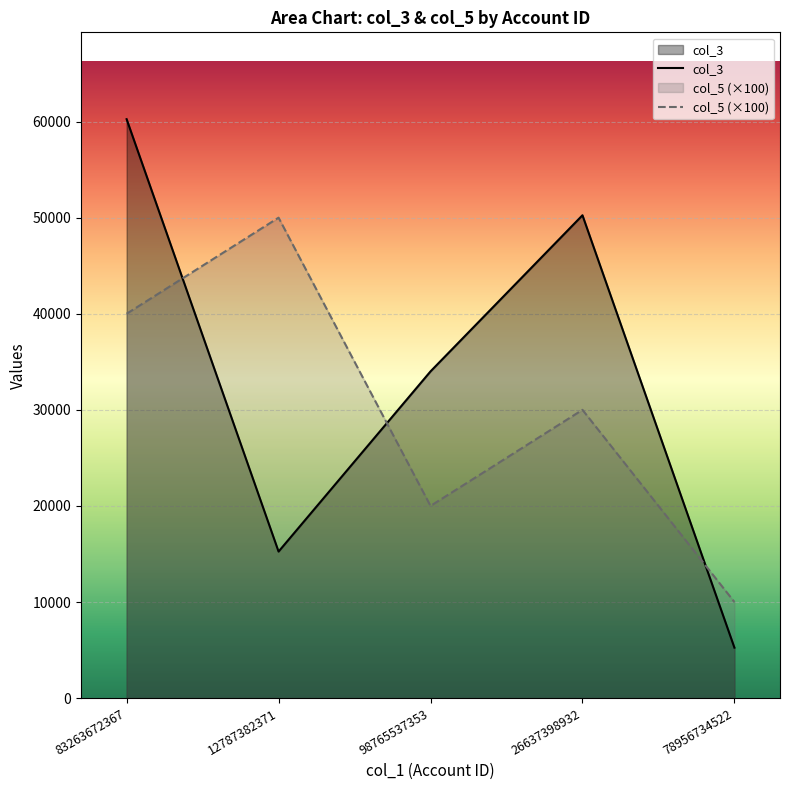

What is the difference between the second highest and second lowest values in the col_3 series?

35000